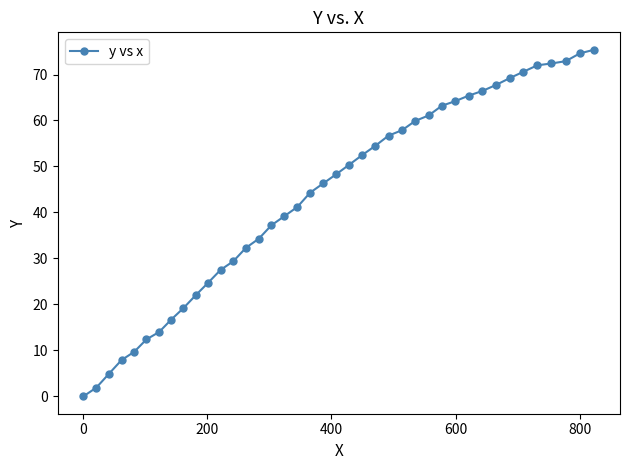

What is the value of the 30th point from the left?

64.2